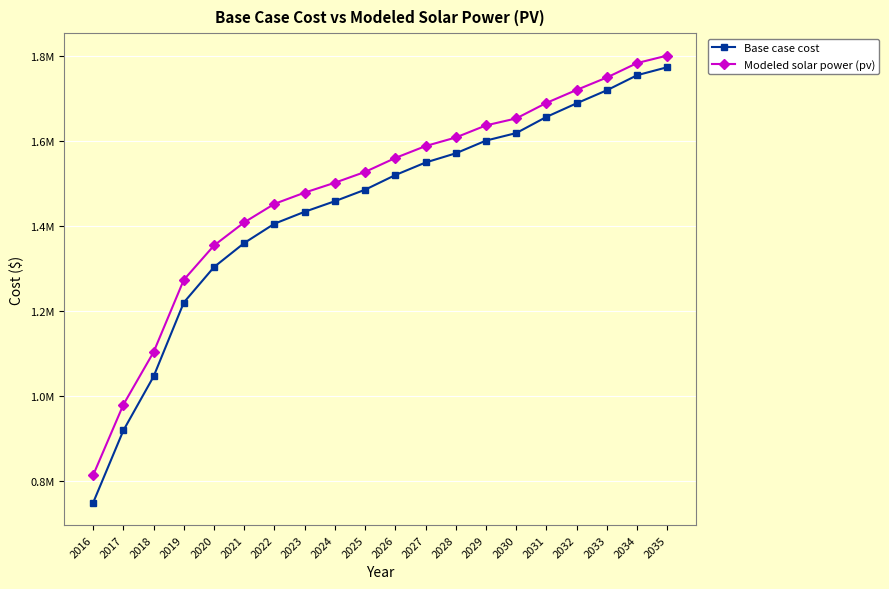

What are all the series names shown in the legend?

Base case cost, Modeled solar power (pv)